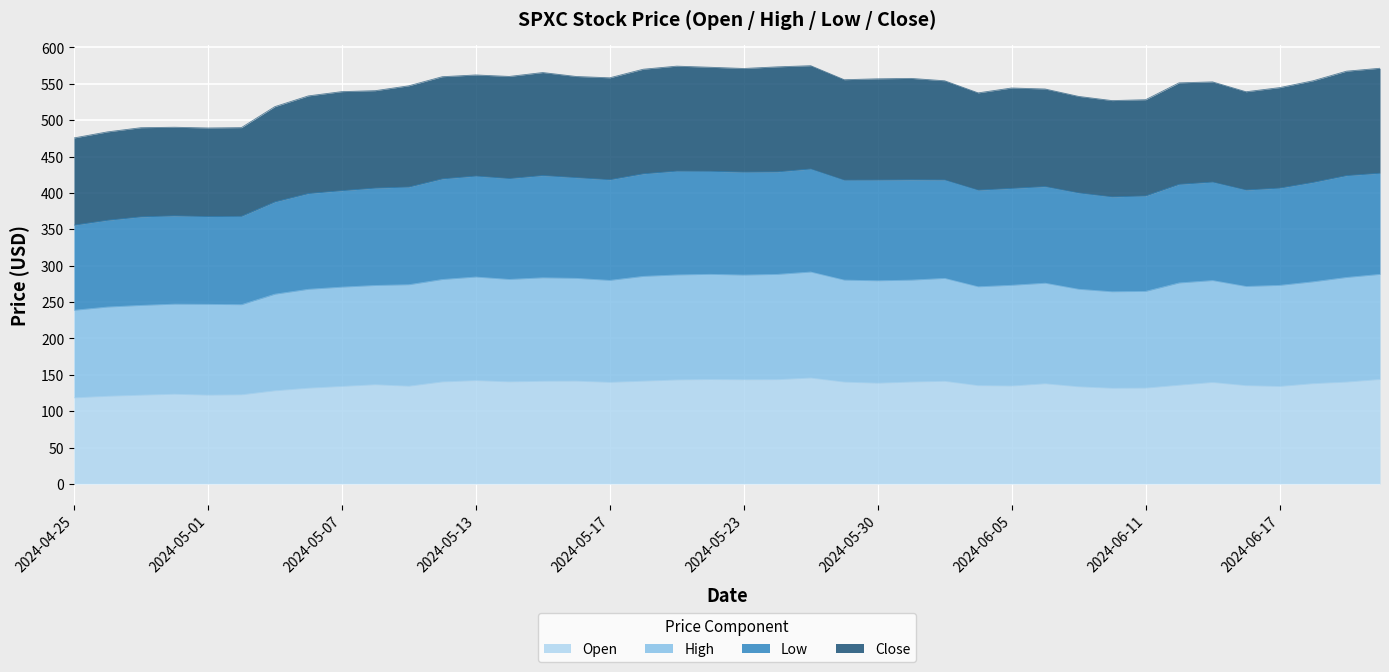

What is the label of the 38th point from the left?

2024-06-18